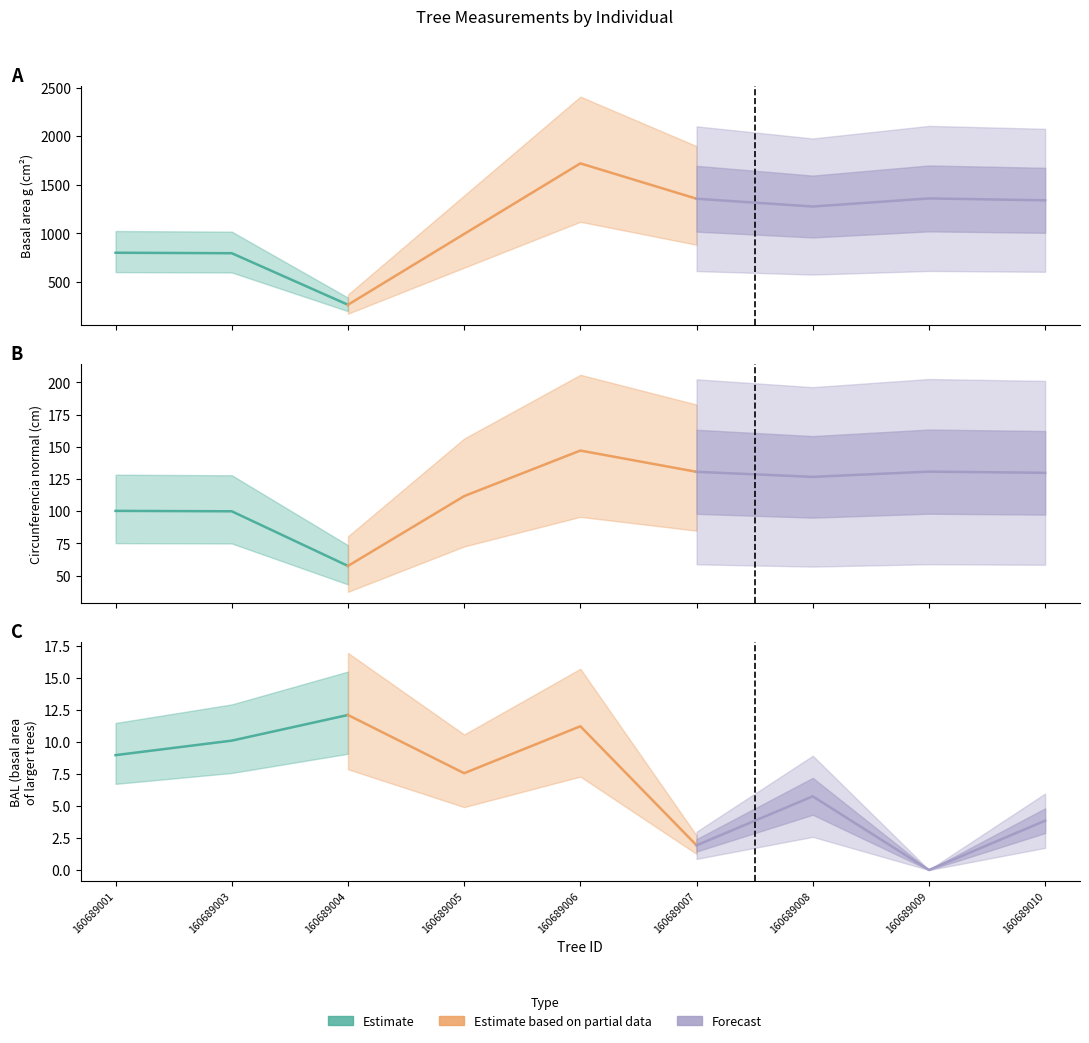

Count the number of categories in the chart.

9